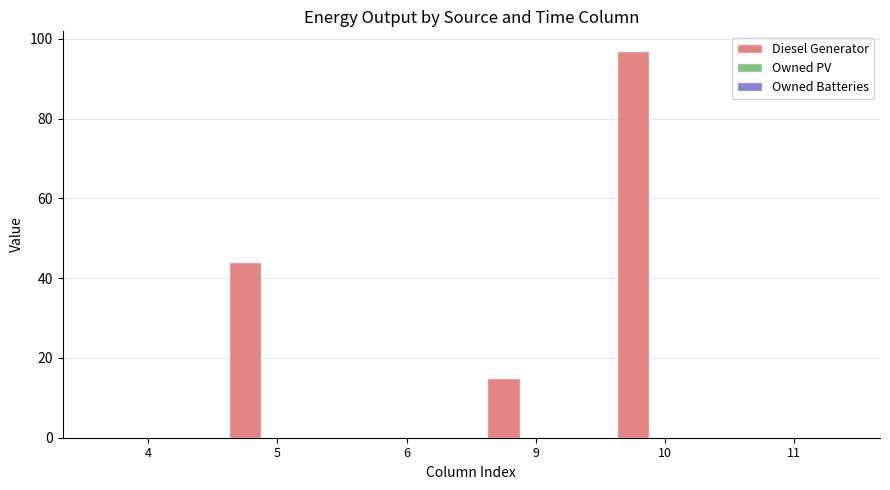

What is the sum of the values at 9 and 10?

112.0